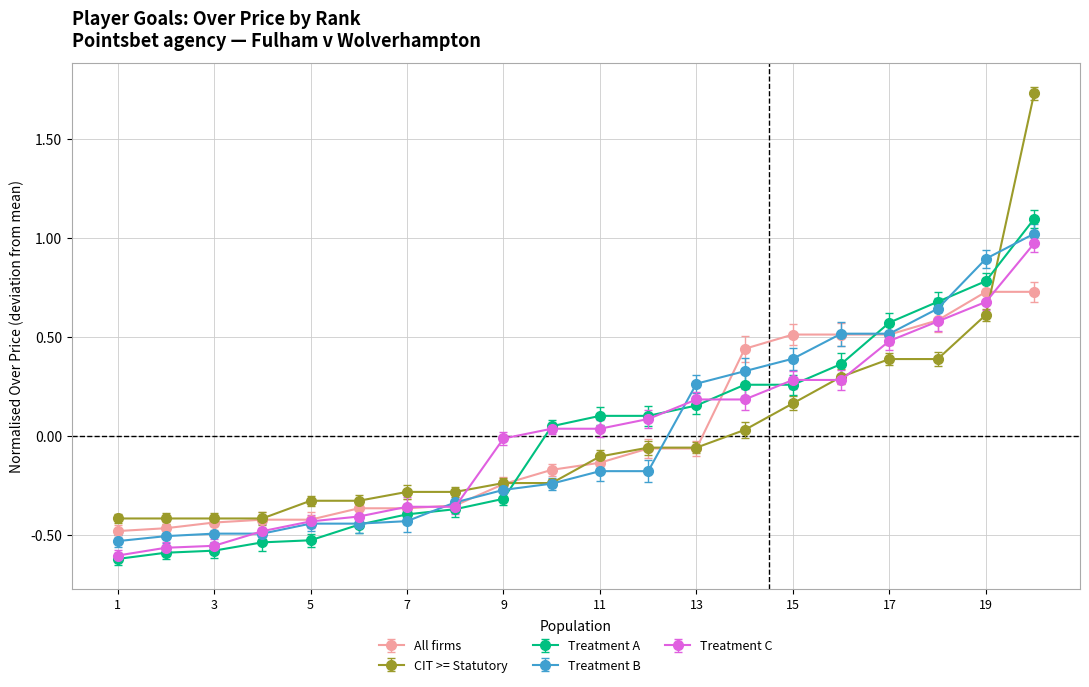

How many intersections are there between Treatment A and CIT >= Statutory?

2